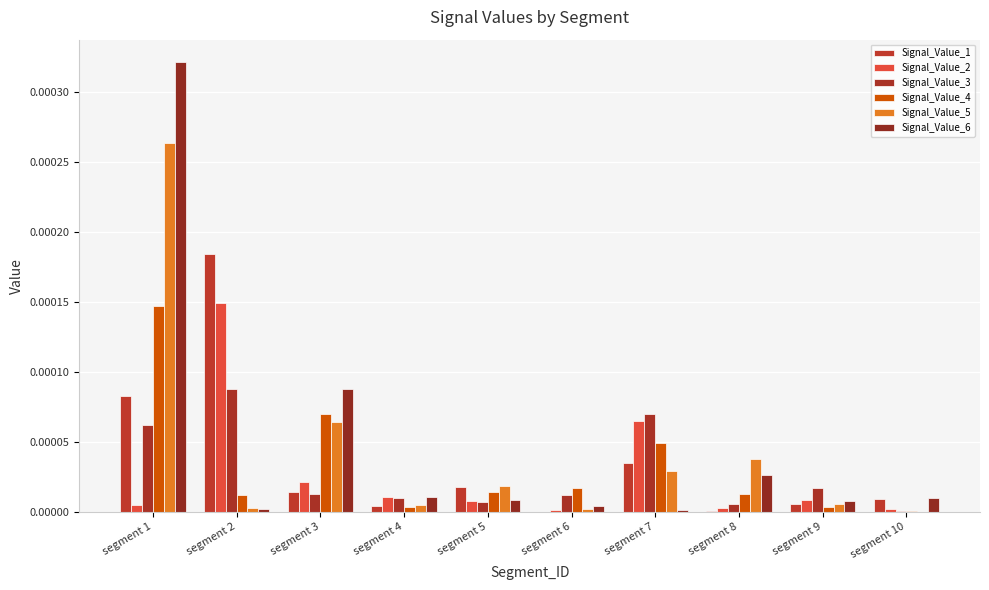

What are all the series names shown in the legend?

Signal_Value_1, Signal_Value_2, Signal_Value_3, Signal_Value_4, Signal_Value_5, Signal_Value_6